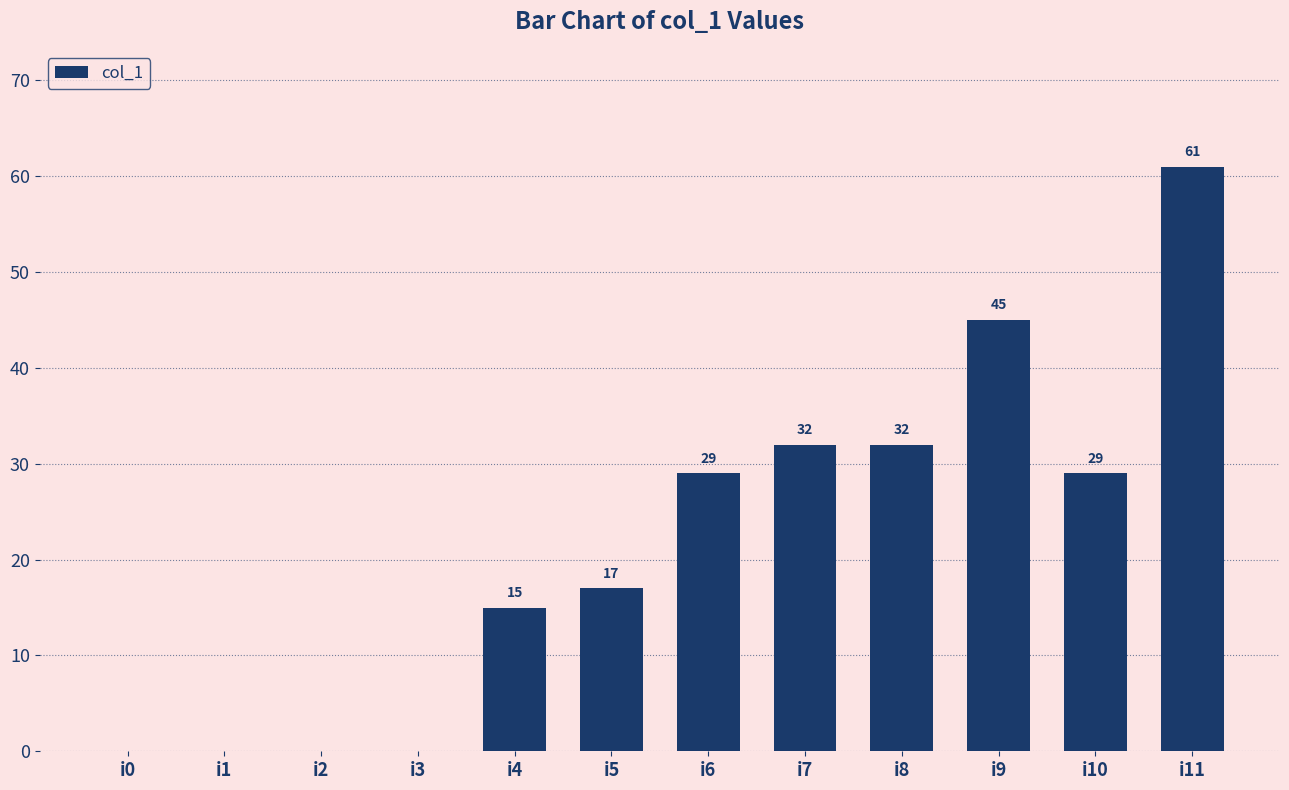

Which category has the highest value across all series?

i11